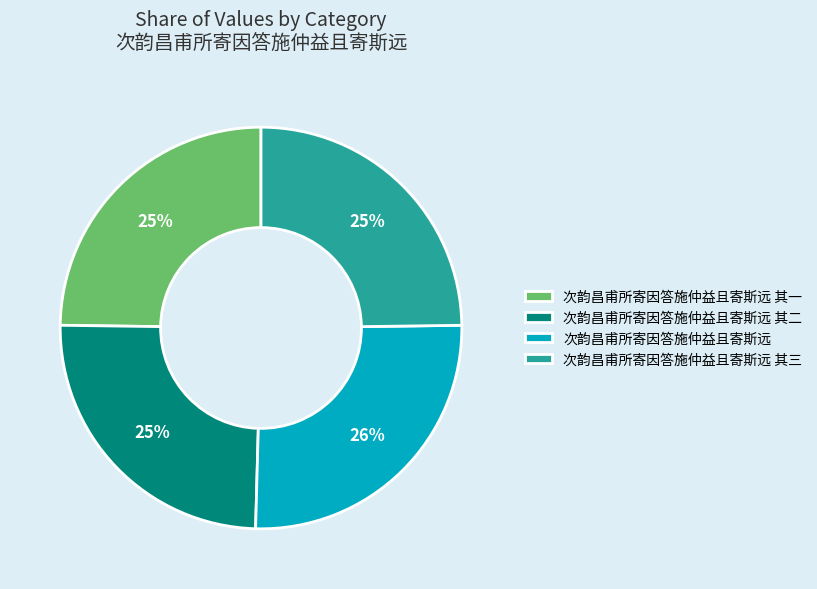

Is it true that 次韵昌甫所寄因答施仲益且寄斯远 is 26% of the pie?

True